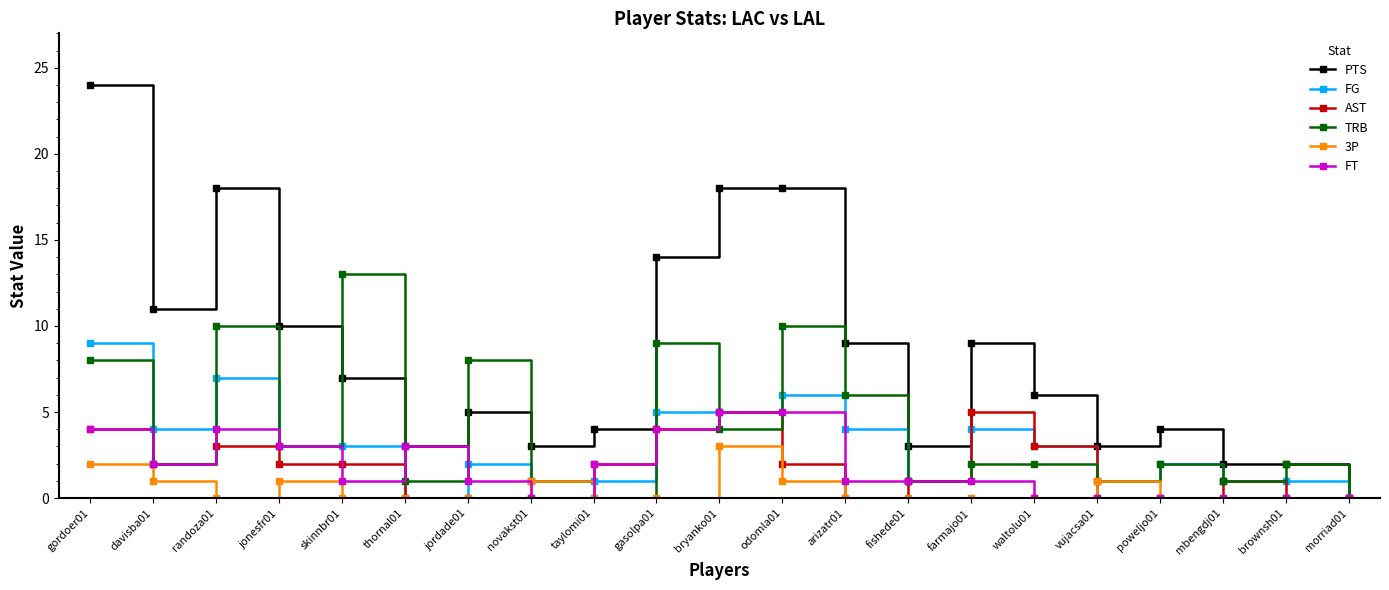

What is the maximum value shown in the chart?

24